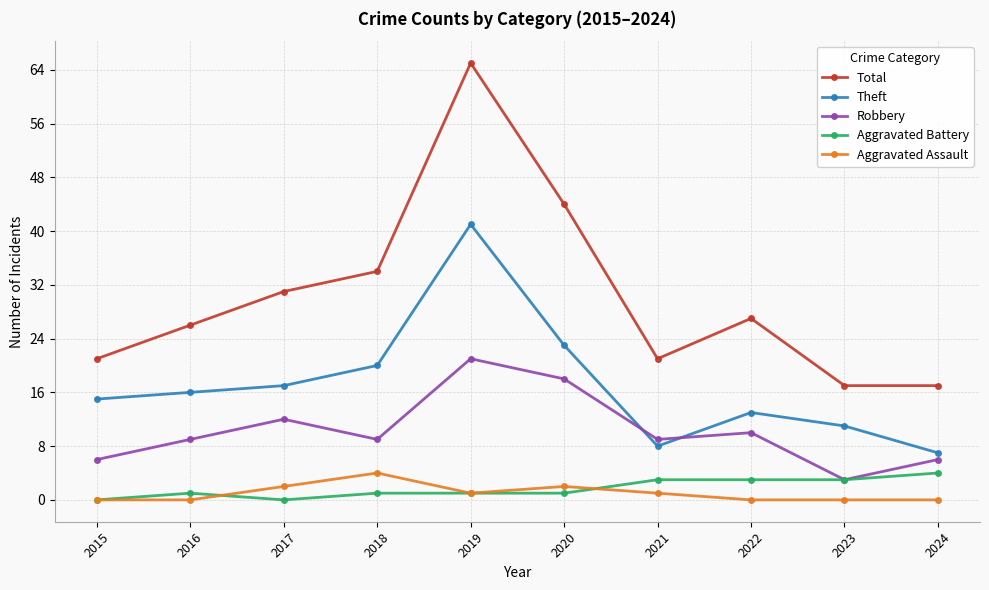

True or false: Aggravated Assault and Robbery cross at least once.

False